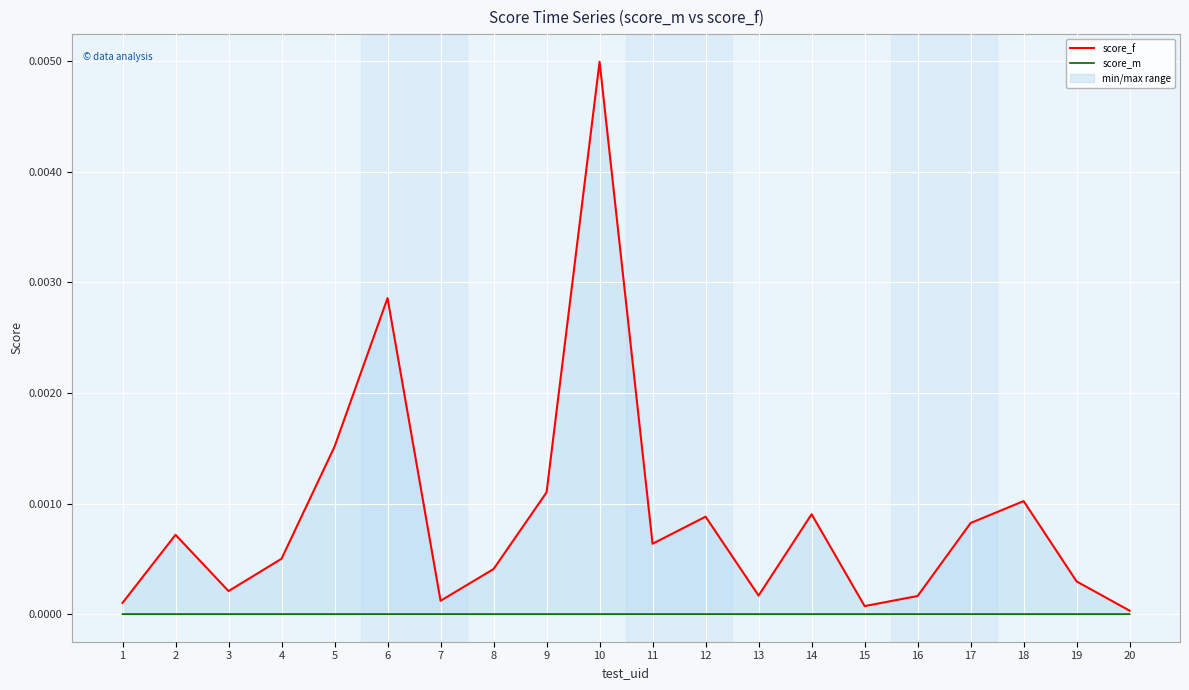

How many categories are shown in the chart?

20